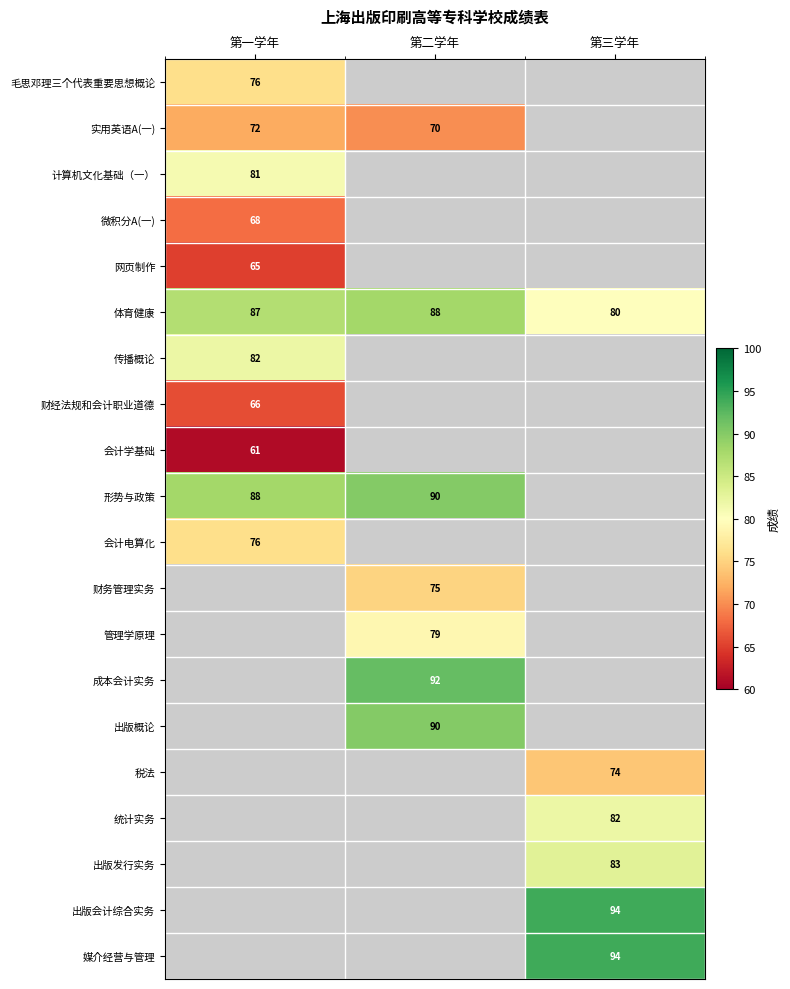

The 成本会计实务 series shows 136 at 第二学年. True or false?

False